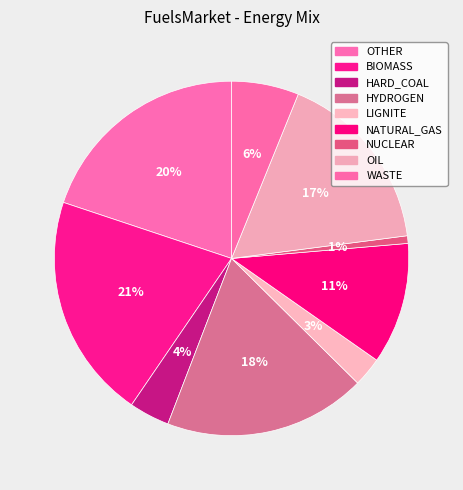

Count the number of slices in the pie.

9